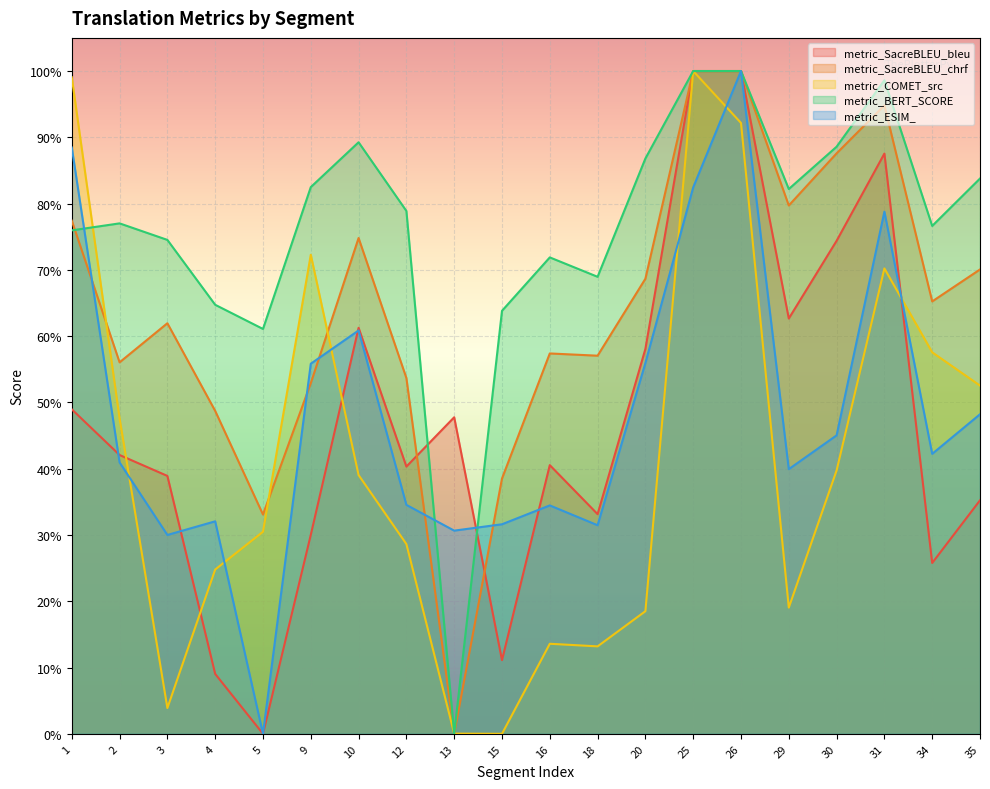

Between which two adjacent categories do metric_BERT_SCORE and metric_SacreBLEU_chrf first intersect?

1 and 2